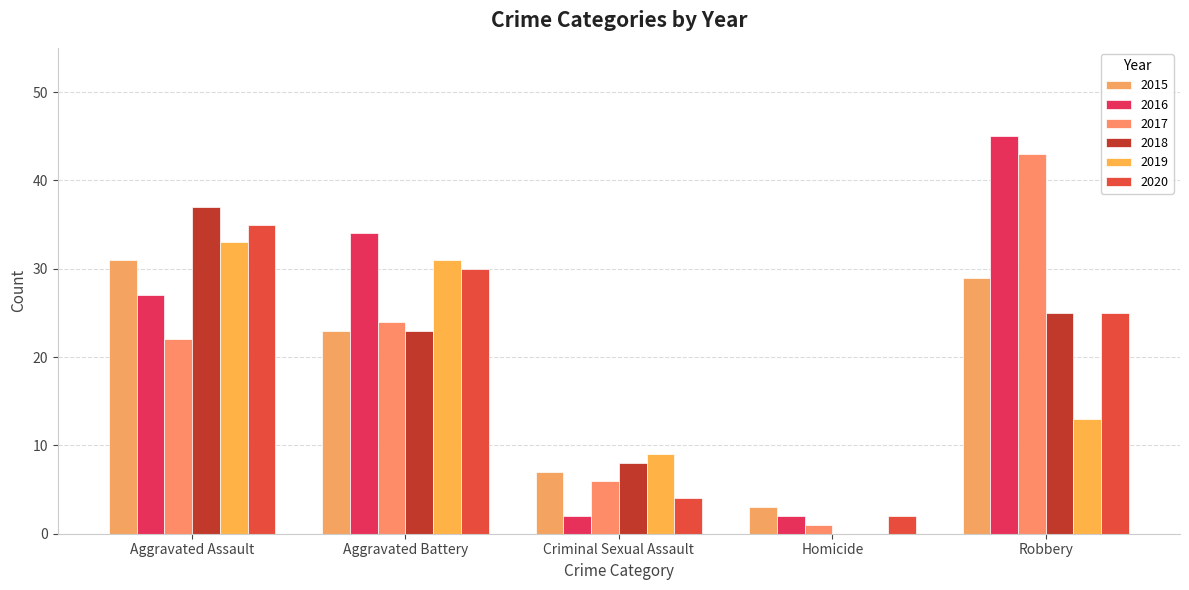

Rank the categories by 2018 value from lowest to highest.

Homicide, Criminal Sexual Assault, Aggravated Battery, Robbery, Aggravated Assault